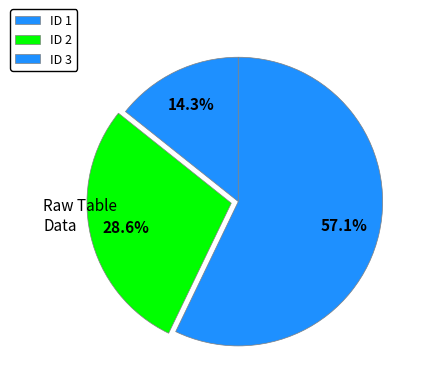

True or false: ID 2 accounts for 14% of the total.

False